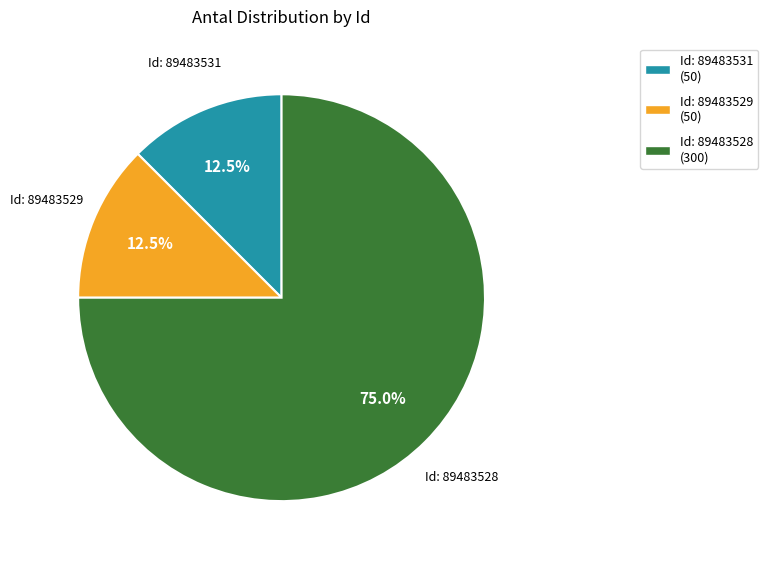

Is there any slice that represents more than half of the pie?

Yes